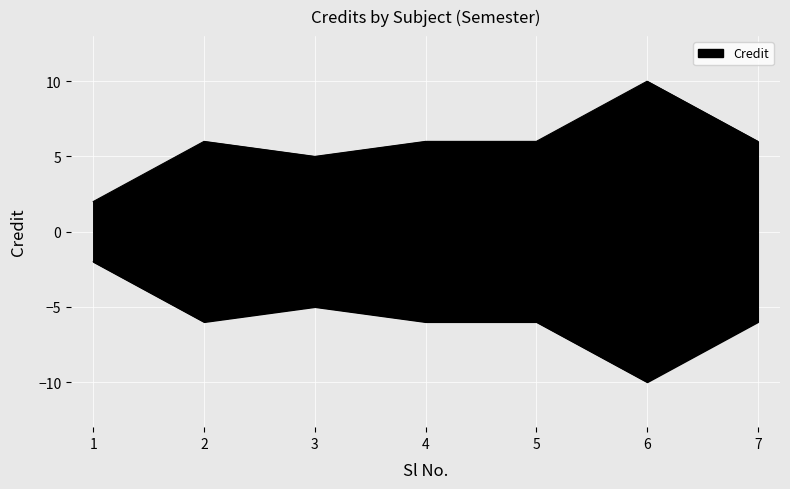

List the labels in order of value, smallest first.

1, 3, 2, 4, 5, 7, 6